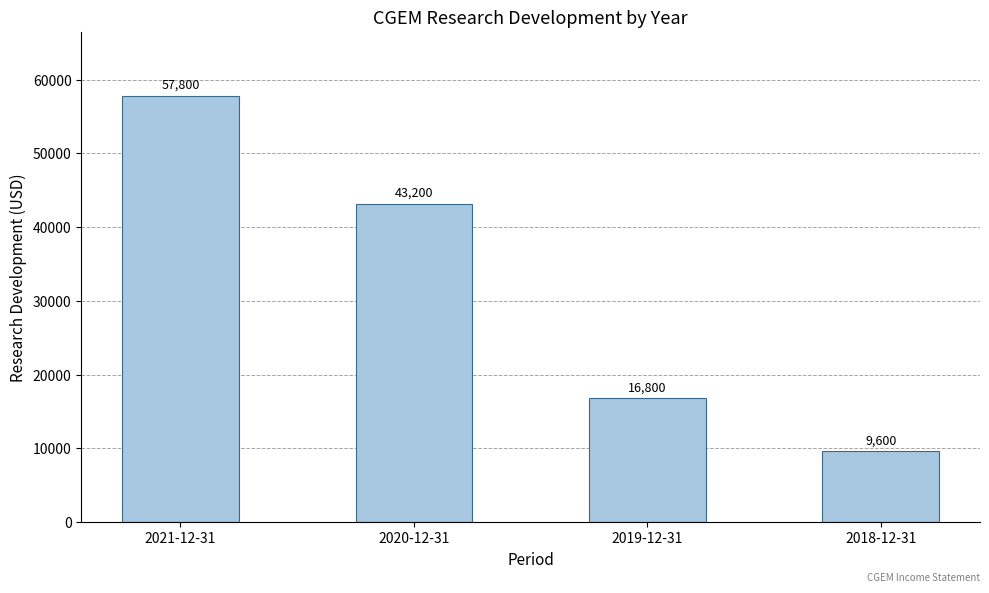

How many data points does each series have?

4